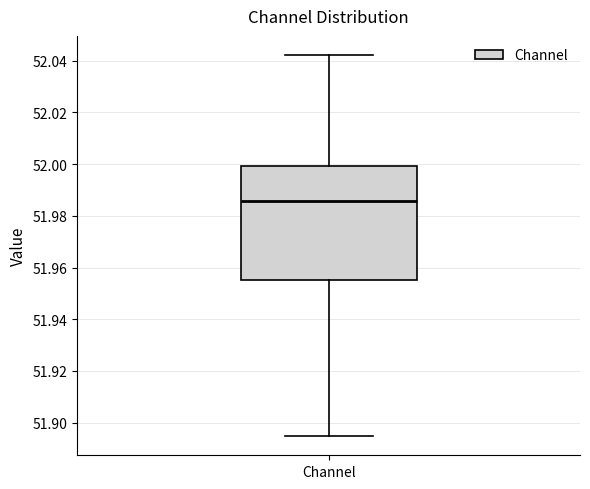

Read this box plot against the y-axis: the position of the median line, the range covered by the box, and the ends of both whiskers. The values are not printed on the chart, so give them approximately, as read against the axis.

median 51.986, box 51.956 to 52.000, whiskers 51.894 to 52.042